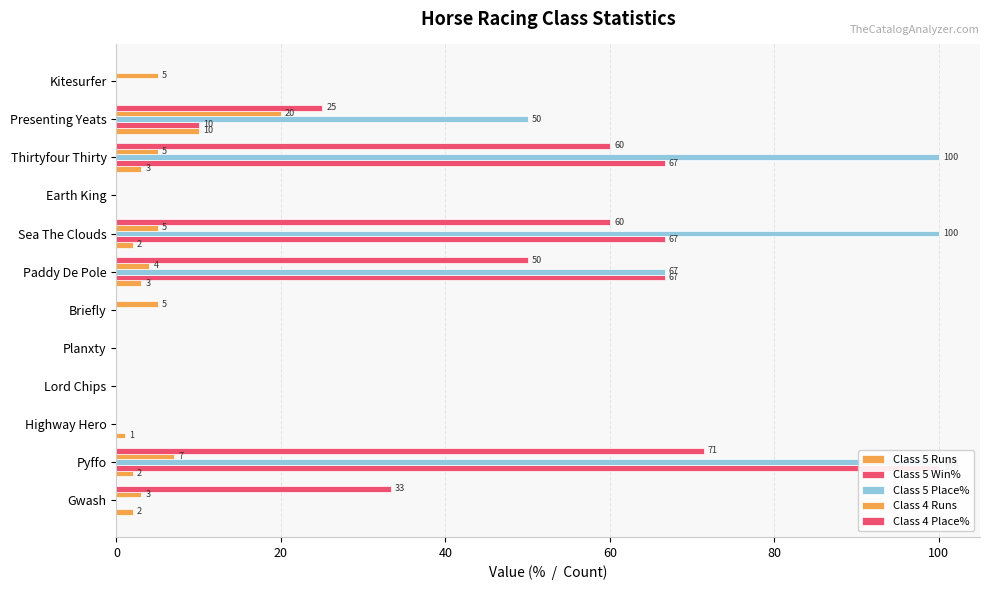

How many bars are there in total?

60